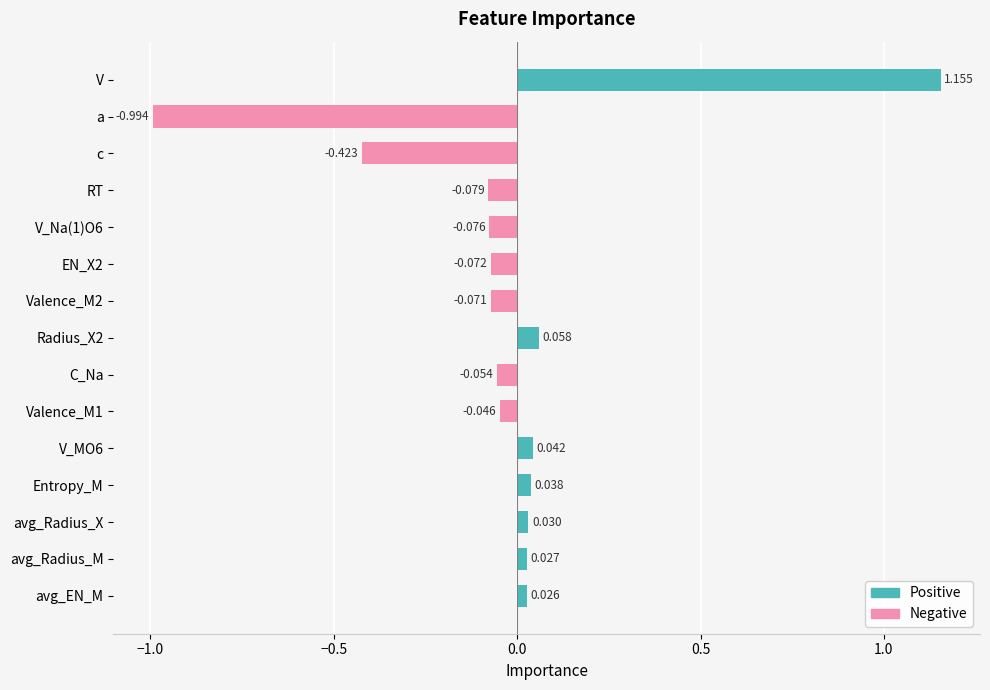

Is it true that Positive equals 0.0 at avg_Radius_M?

True